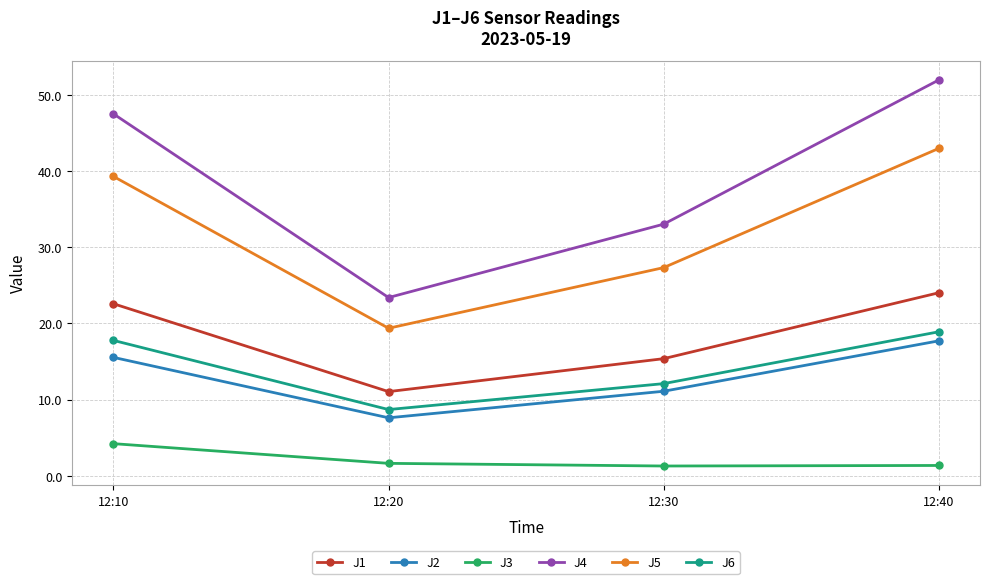

What is the value of the J2 point at the 2nd from the left?

7.6